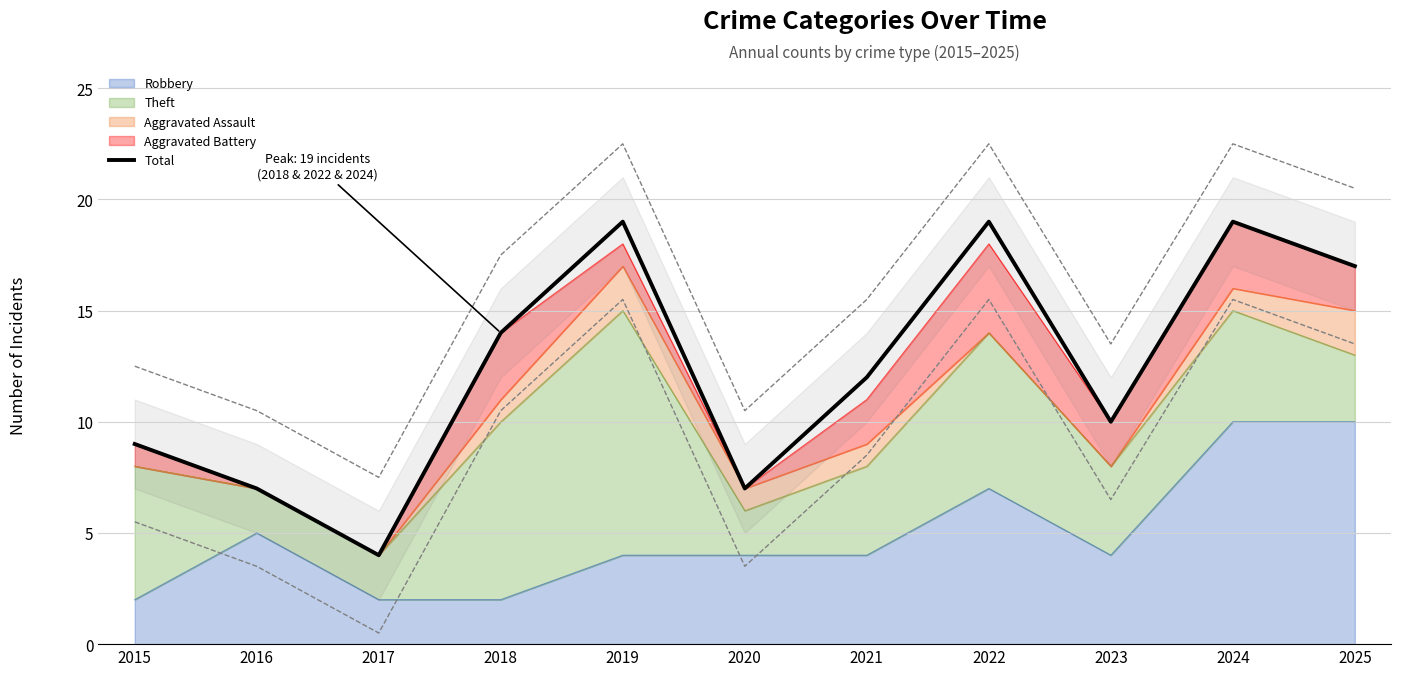

What is the average value?

12